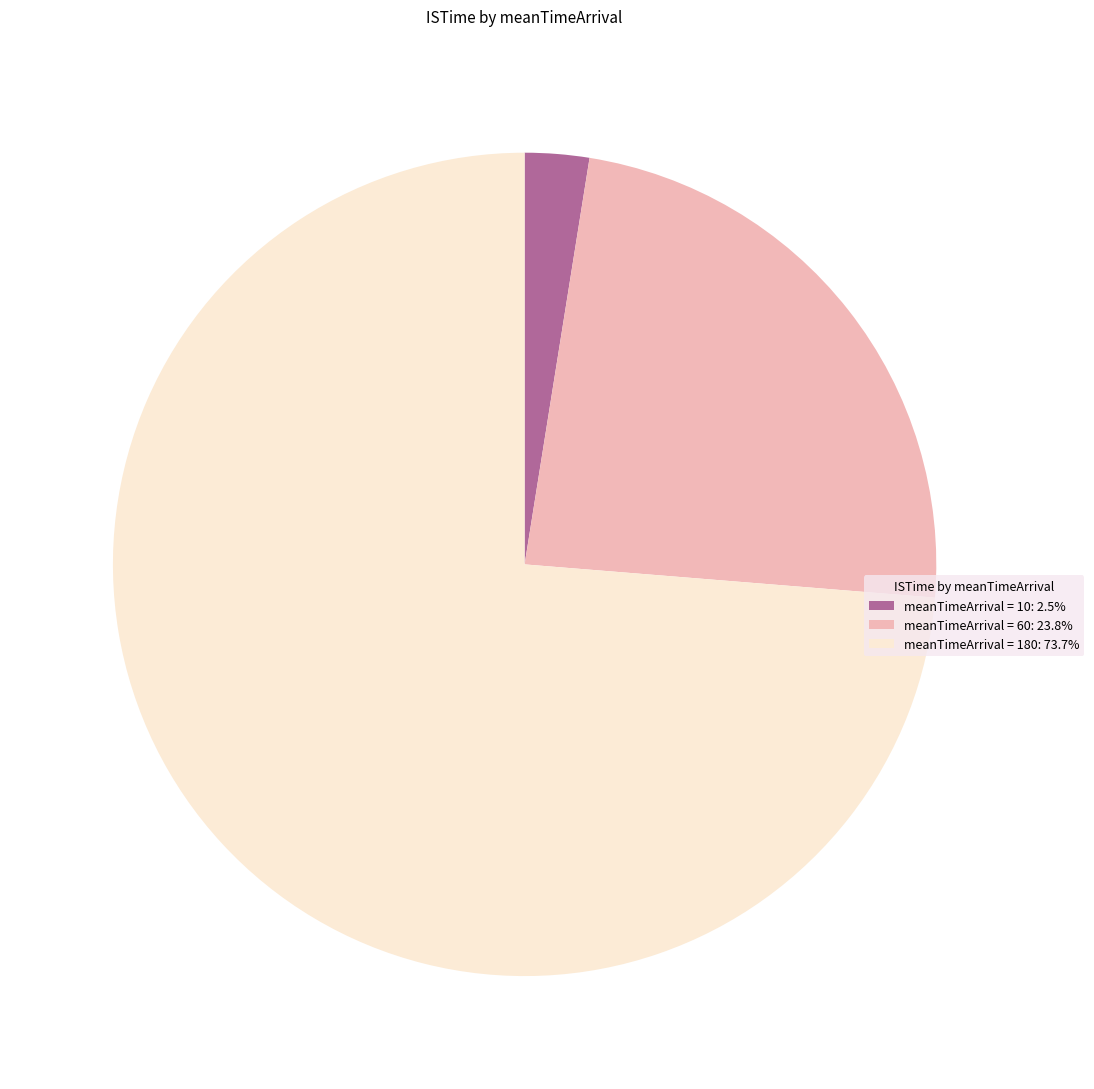

Count the number of slices in the pie.

3